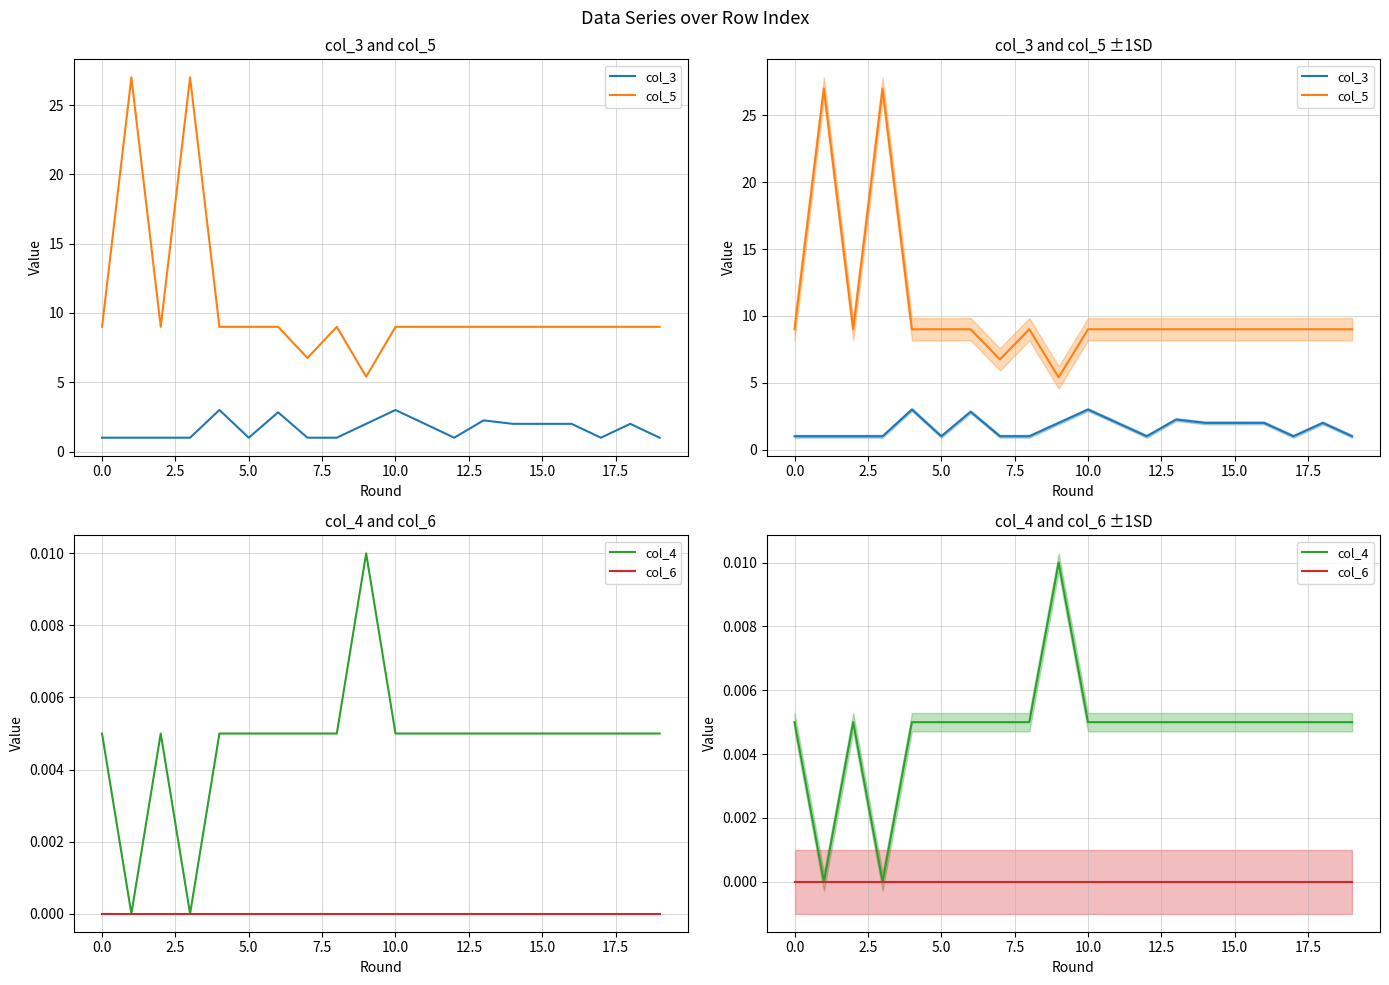

True or false: col_3 and col_4 intersect in this chart.

False